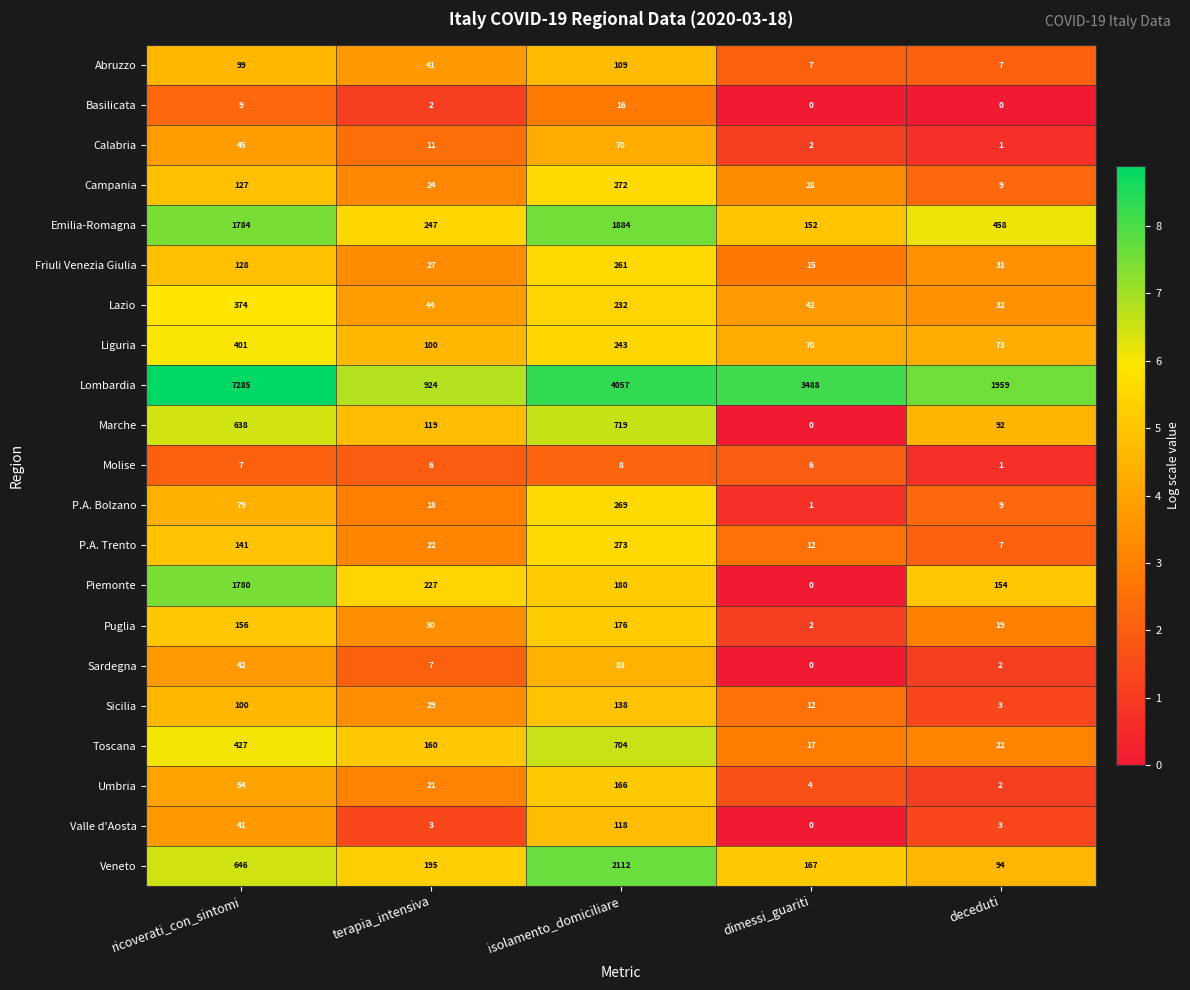

What is the difference between the second highest and minimum values in the Lazio series?

200